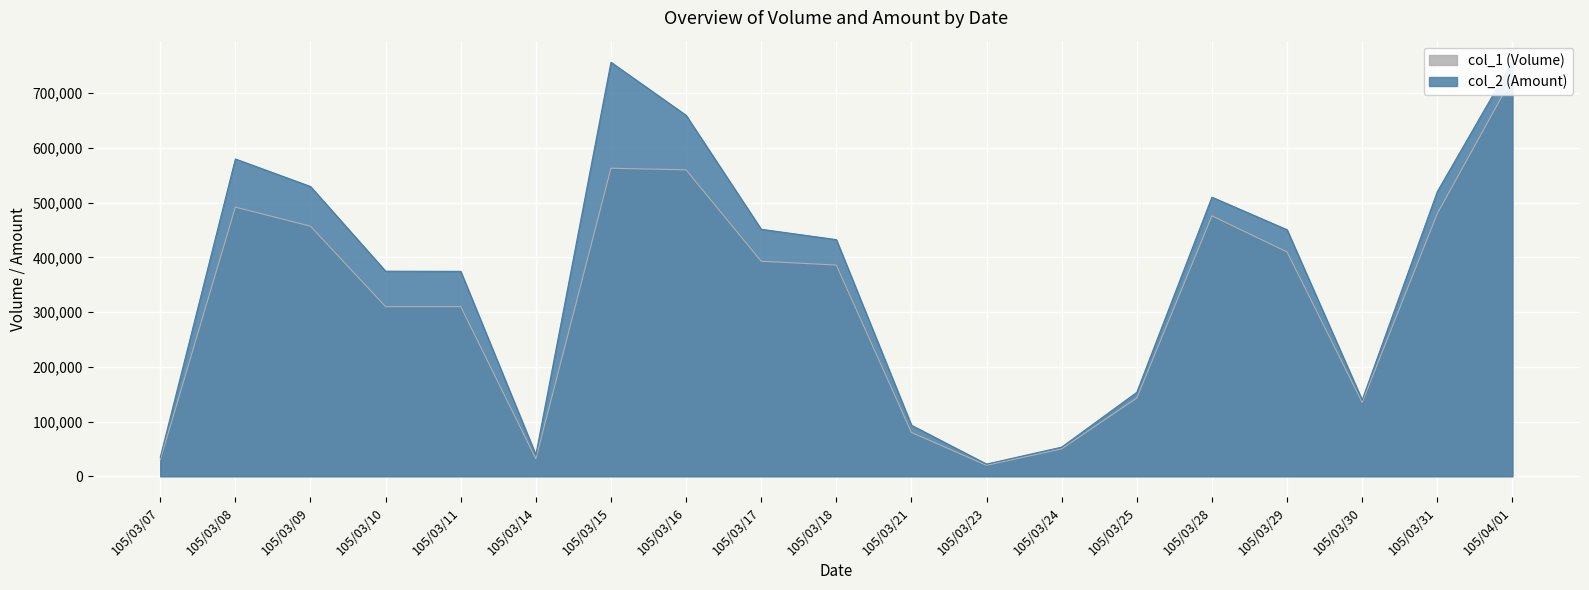

What is the maximum value for col_2?

758240